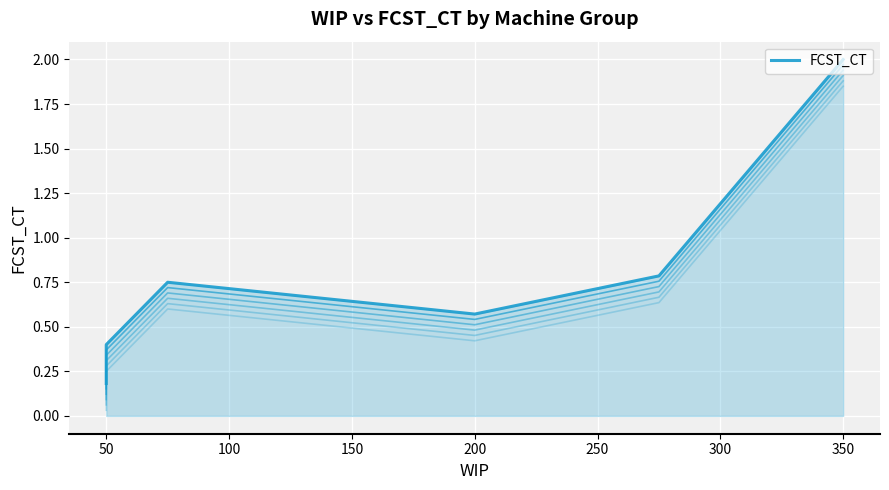

Reading left to right, what are all the values shown in this chart?

FCST_CT: 0.2	0.3	0.4	0.8	0.6	0.8	2.0
FCST_CT_v1: 0.2	0.3	0.4	0.7	0.5	0.8	2.0
FCST_CT_v2: 0.1	0.2	0.3	0.7	0.5	0.7	1.9
FCST_CT_v3: 0.1	0.2	0.3	0.7	0.5	0.7	1.9
FCST_CT_v4: 0.1	0.2	0.3	0.6	0.5	0.7	1.9
FCST_CT_v5: 0.0	0.1	0.2	0.6	0.4	0.6	1.9